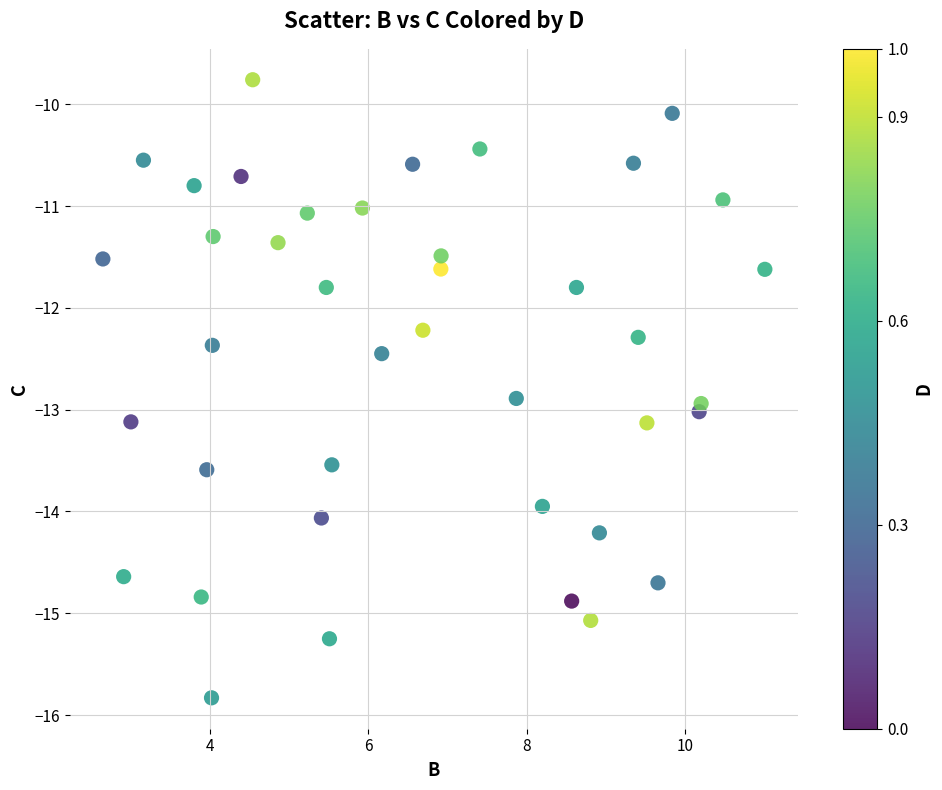

What is the range of X values (max minus min)?

8.4